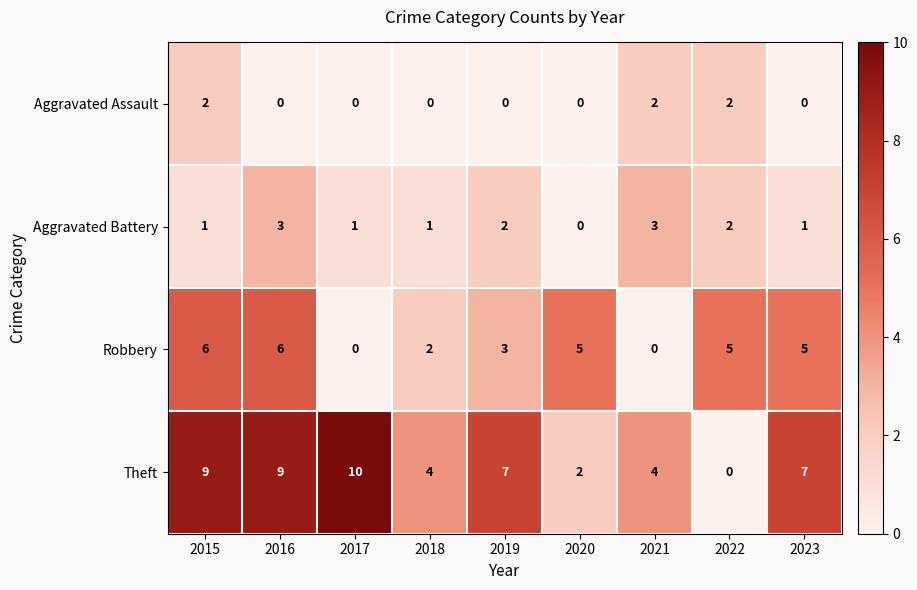

What is the total value across all series at 2017?

11